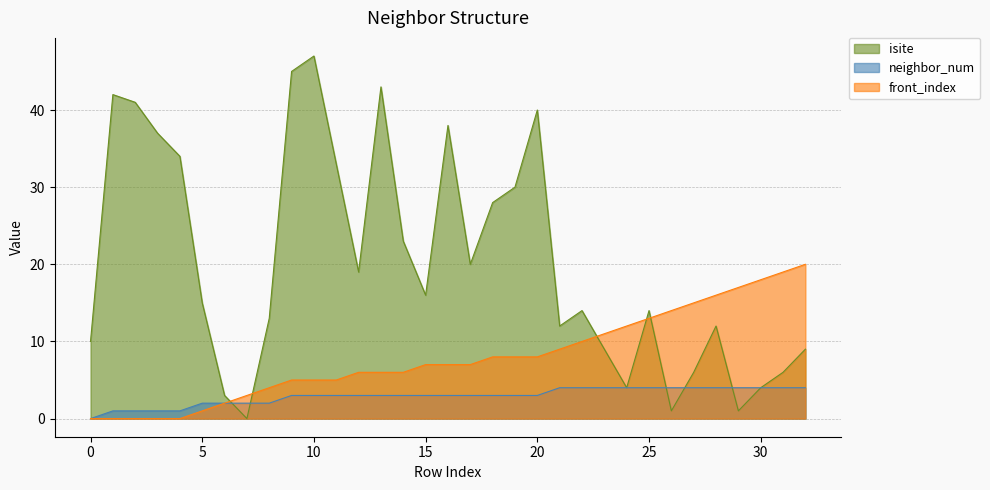

In isite, how many points are higher than both neighbors (excluding endpoints)?

8